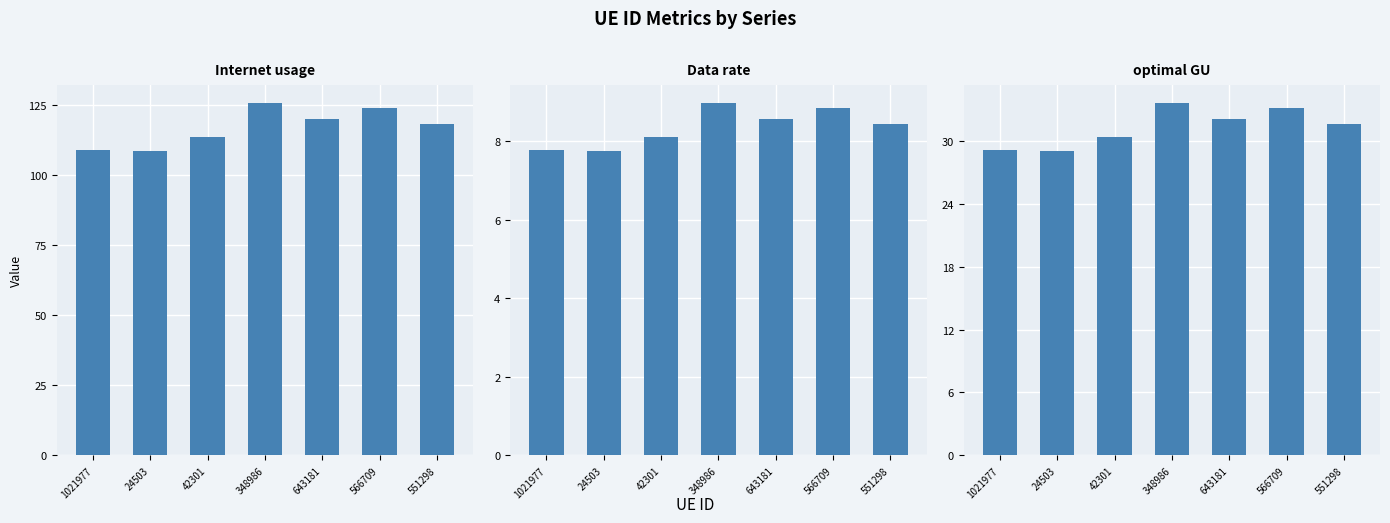

What is the label of the 2nd bar from the left?

24503